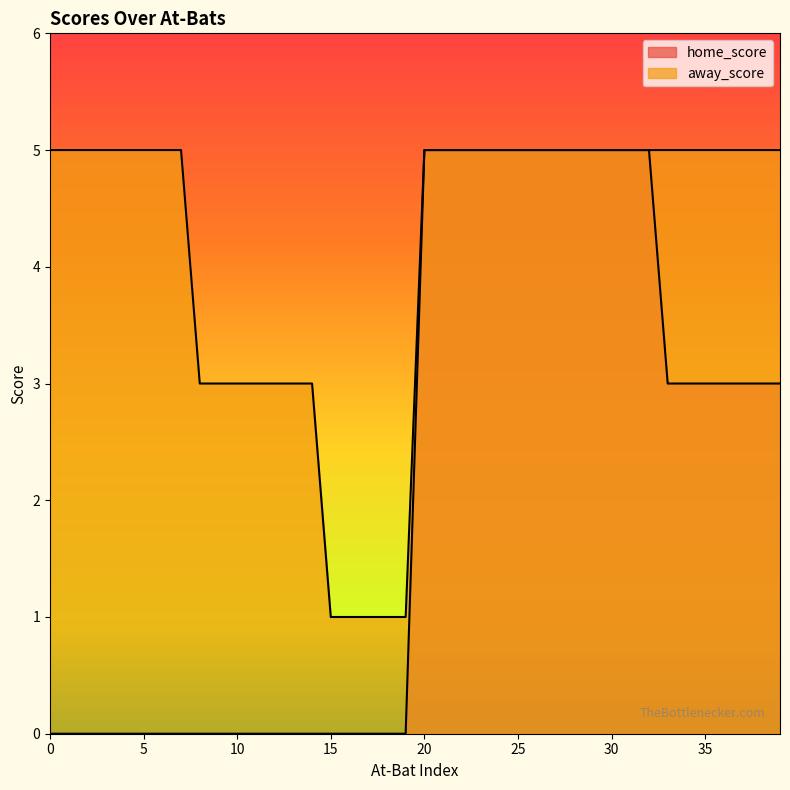

Rank the series by their average value, from highest to lowest.

away_score, home_score